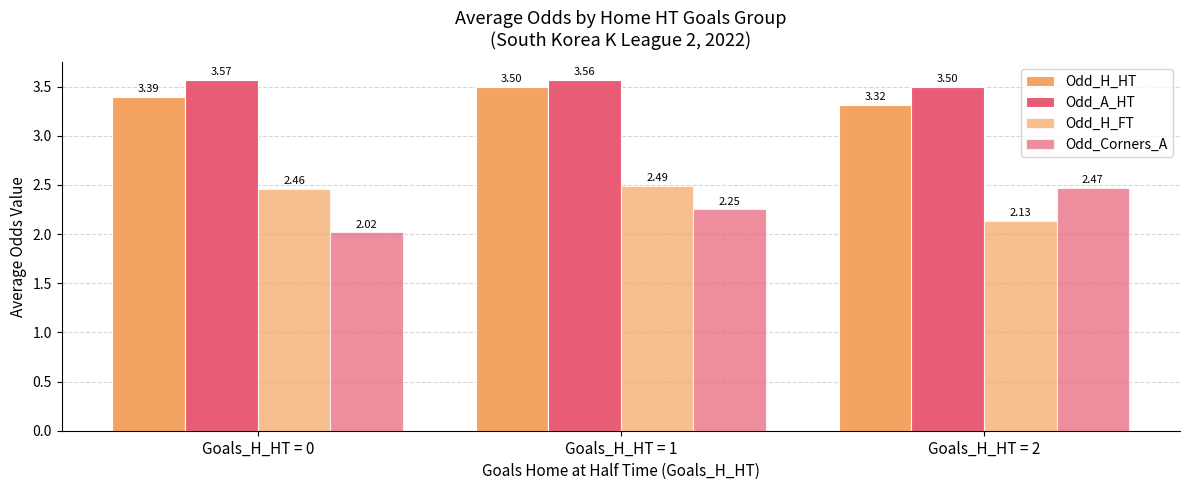

Is the value of Odd_H_HT at Goals_H_HT = 2 greater than the value of Odd_A_HT at Goals_H_HT = 0?

No